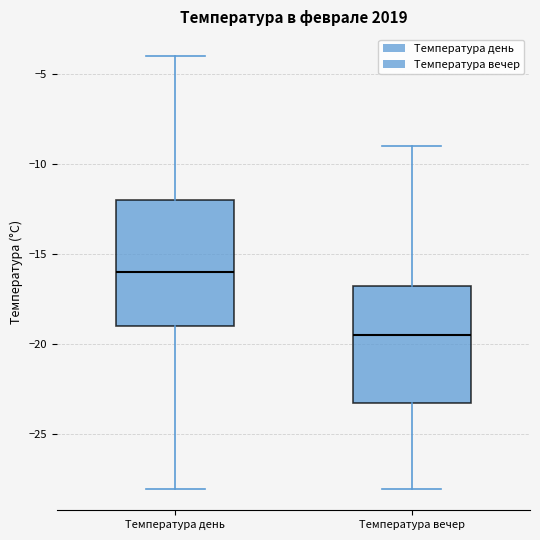

Reading left to right, read every box against the y-axis: the position of its median line, the range the box covers, and the ends of its whiskers. The values are not printed on the chart, so give them approximately, as read against the axis.

Температура день: median -16.0, box -19.0 to -12.0, whiskers -28.0 to -4.0
Температура вечер: median -19.5, box -23.0 to -16.5, whiskers -28.0 to -9.0